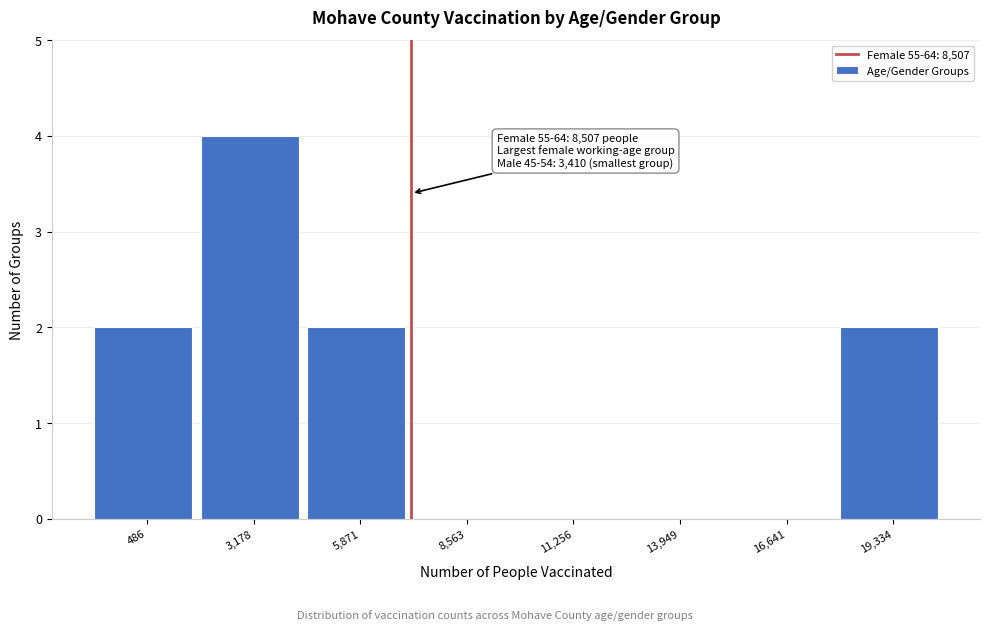

Reading left to right, transcribe all the data shown in this chart.

486=2	3,178=4	5,871=2	8,563=0	11,256=0	13,949=0	16,641=0	19,334=2